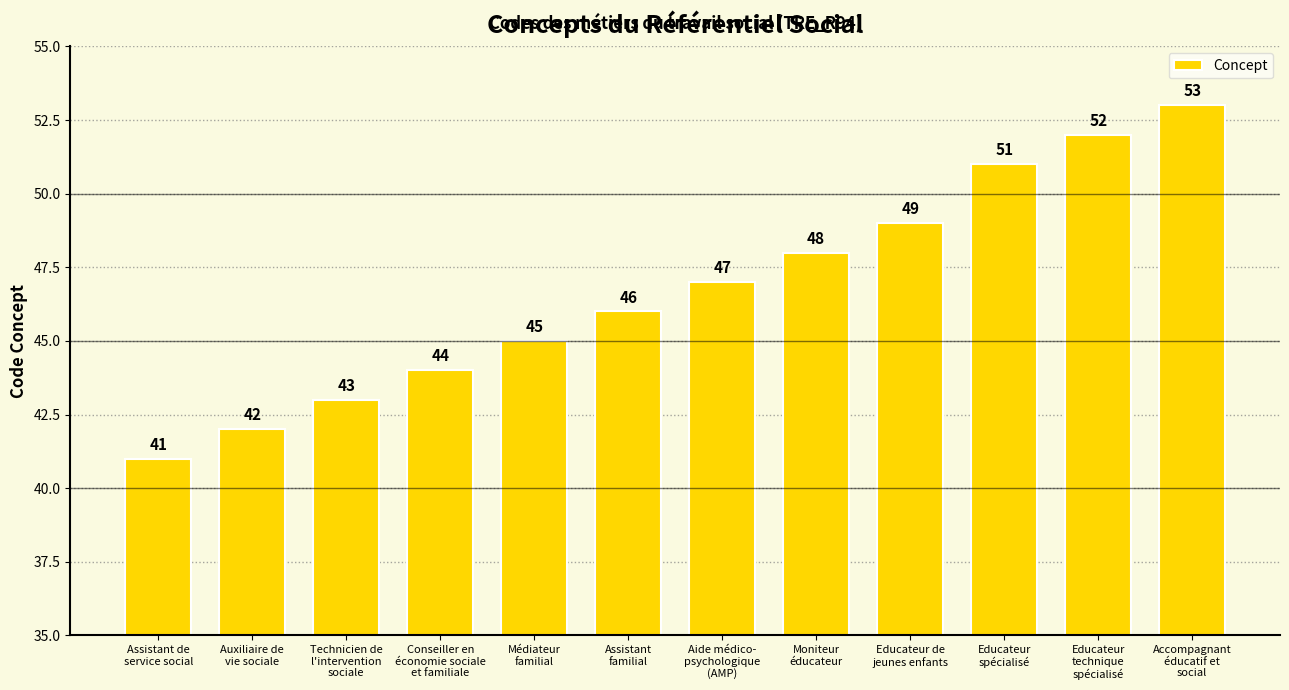

What is the difference between the values at Assistant de
service social and Moniteur
éducateur?

7